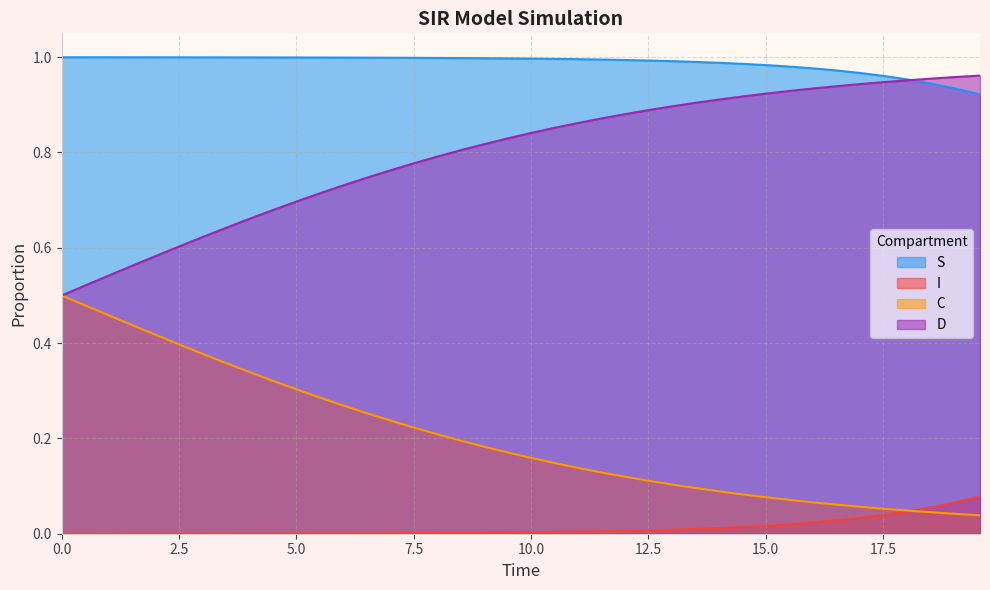

Rank the series by their average value, from highest to lowest.

S, D, C, I